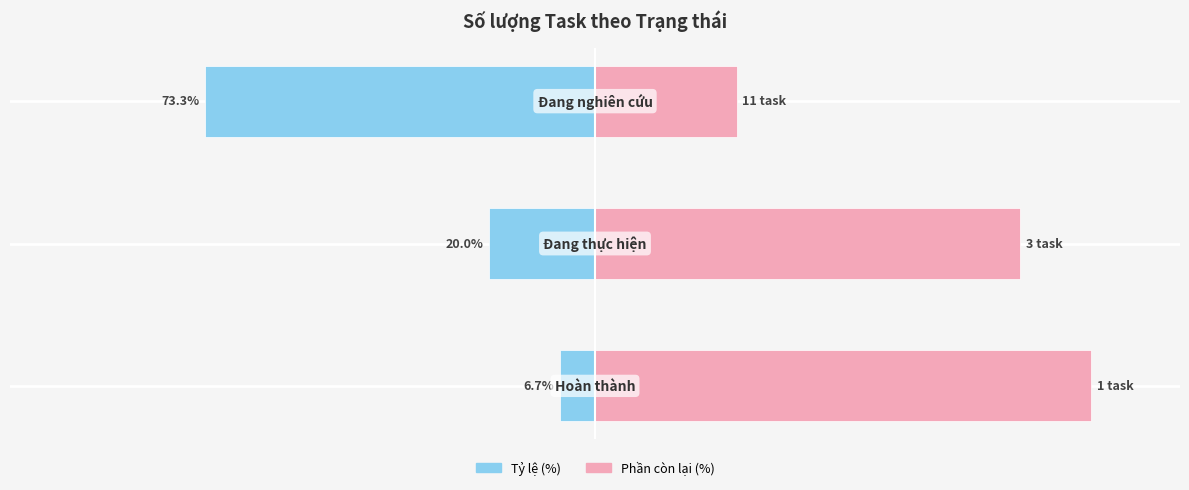

What is the value of the Phần còn lại bar at the 2nd from the left?

80.0